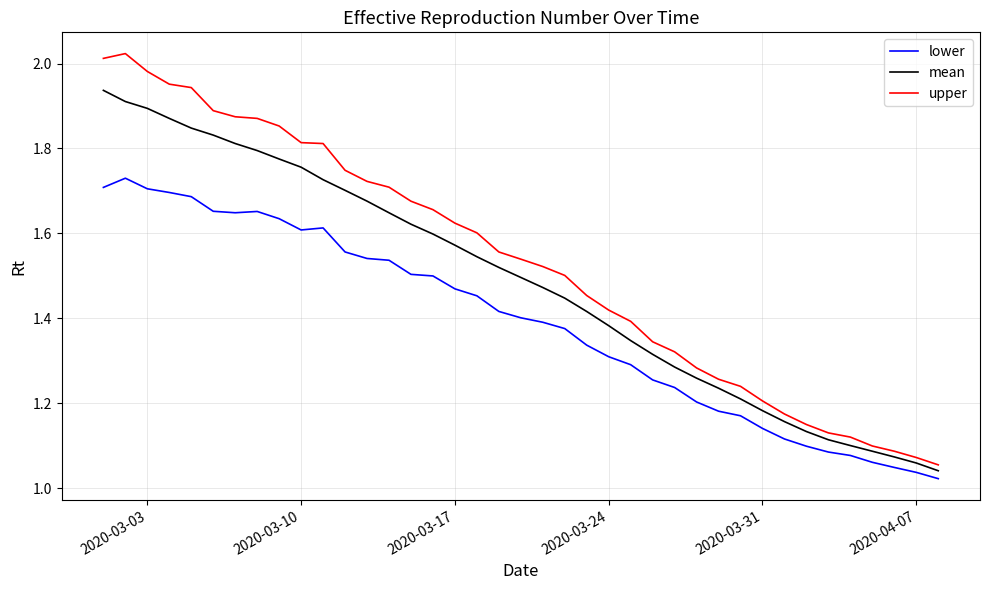

Rank the series by their average value, from lowest to highest.

lower, mean, upper